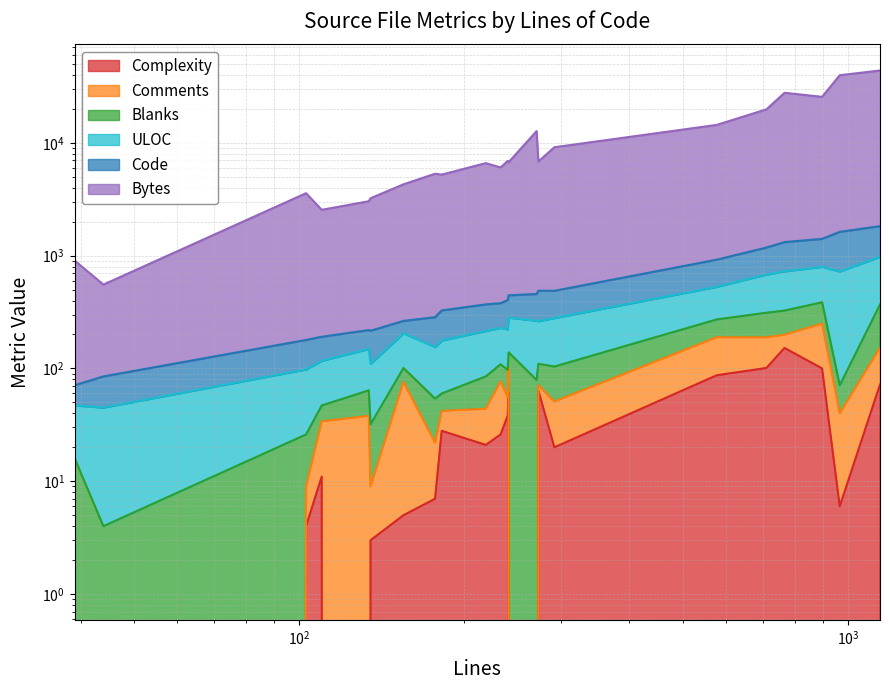

What is the spread (max minus min) of values at 233?

6025